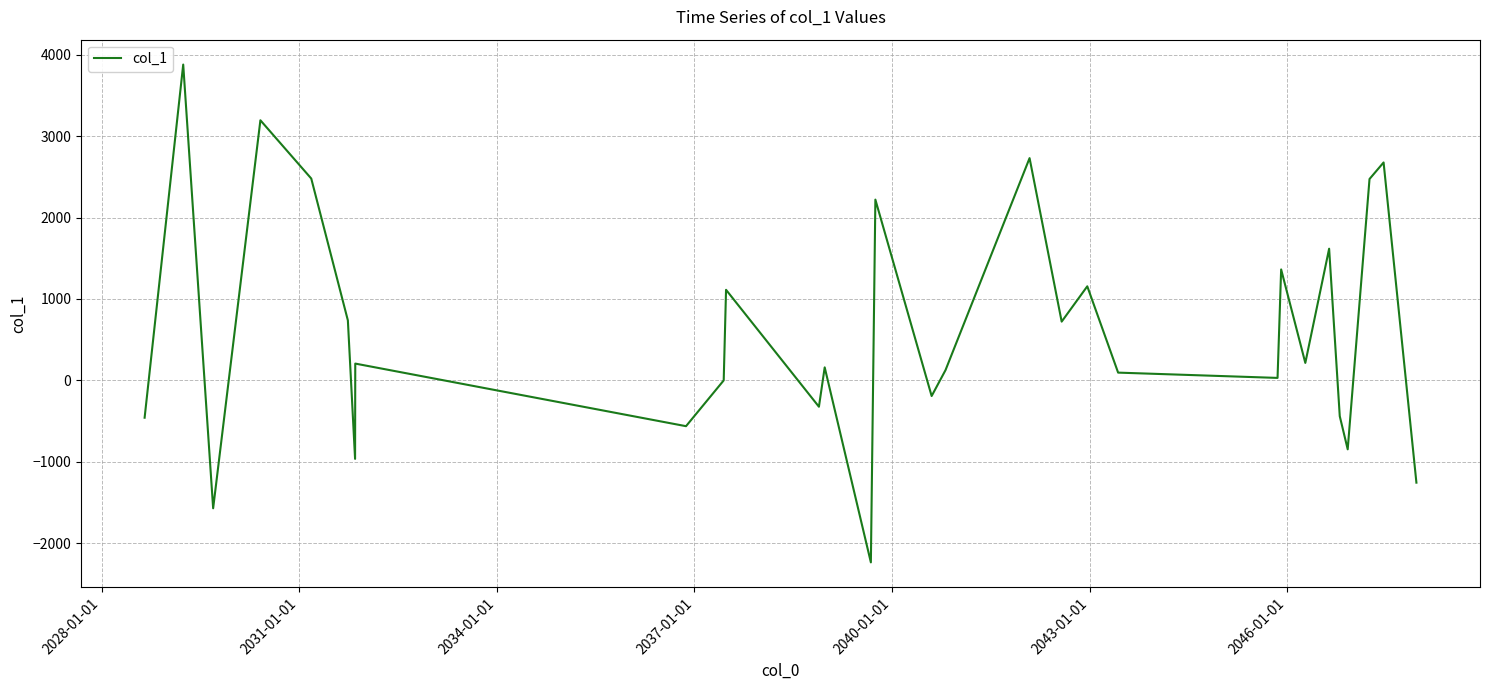

How many interior local peaks (higher than both neighbors) does the data have?

11